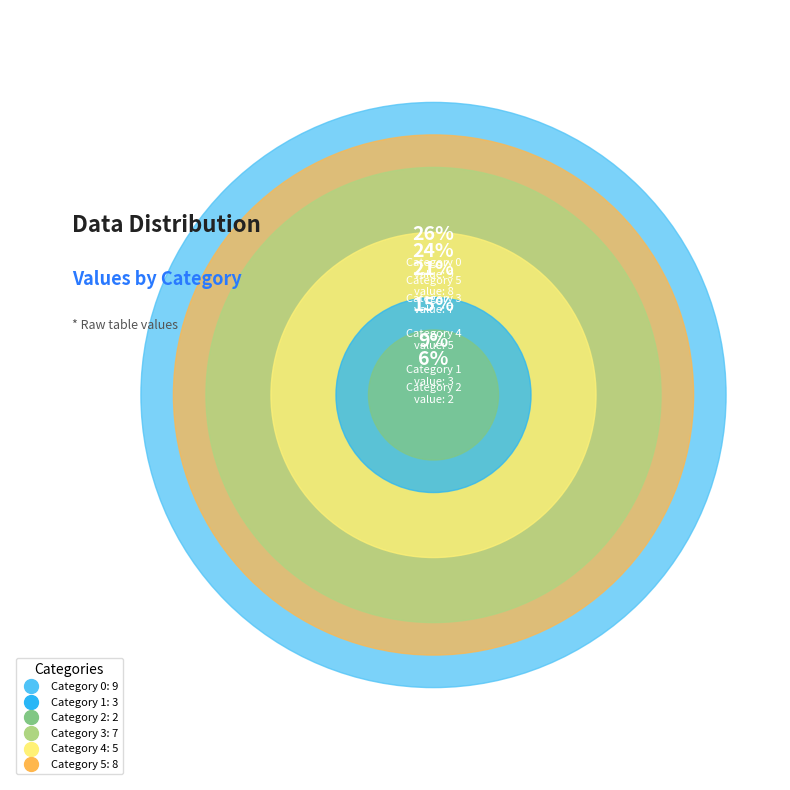

To the nearest percent, what is the difference between the largest and smallest slice percentages?

21%